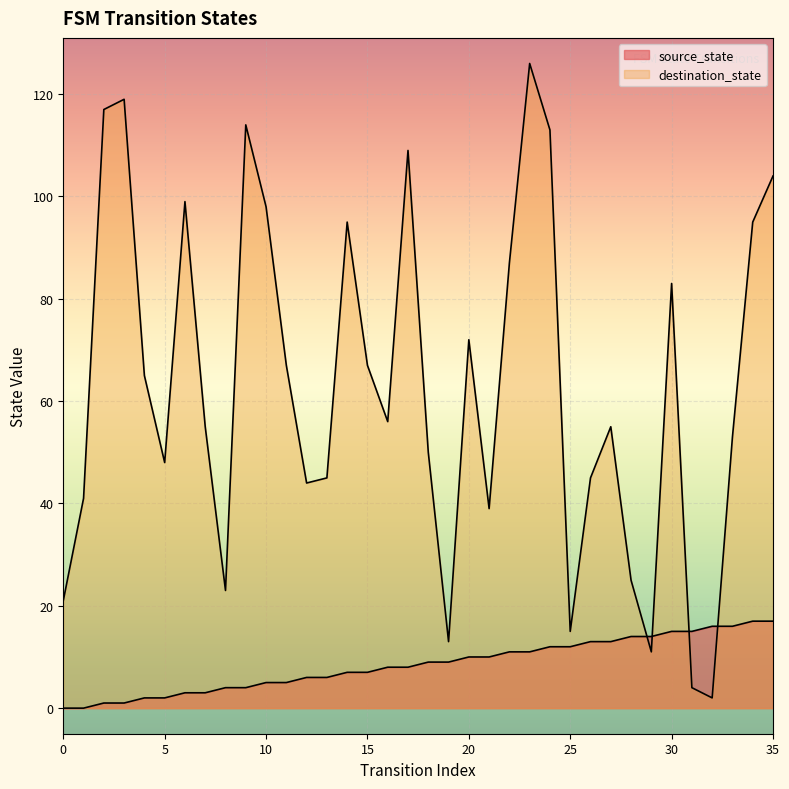

Where is source_state nearest to the value 8?

16